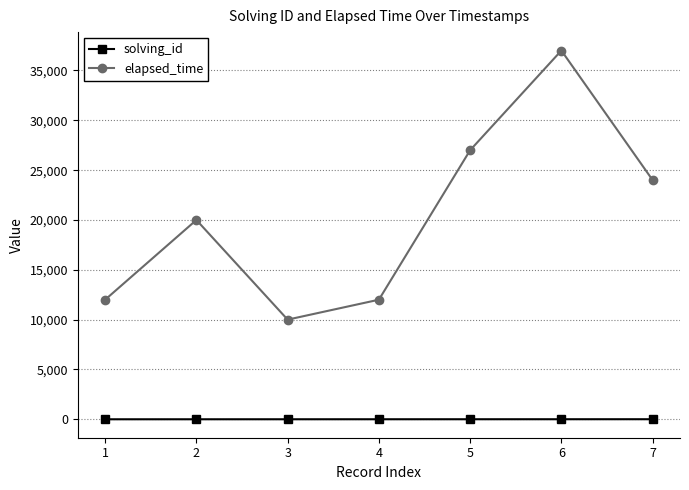

The elapsed_time series shows 39022 at 7. True or false?

False